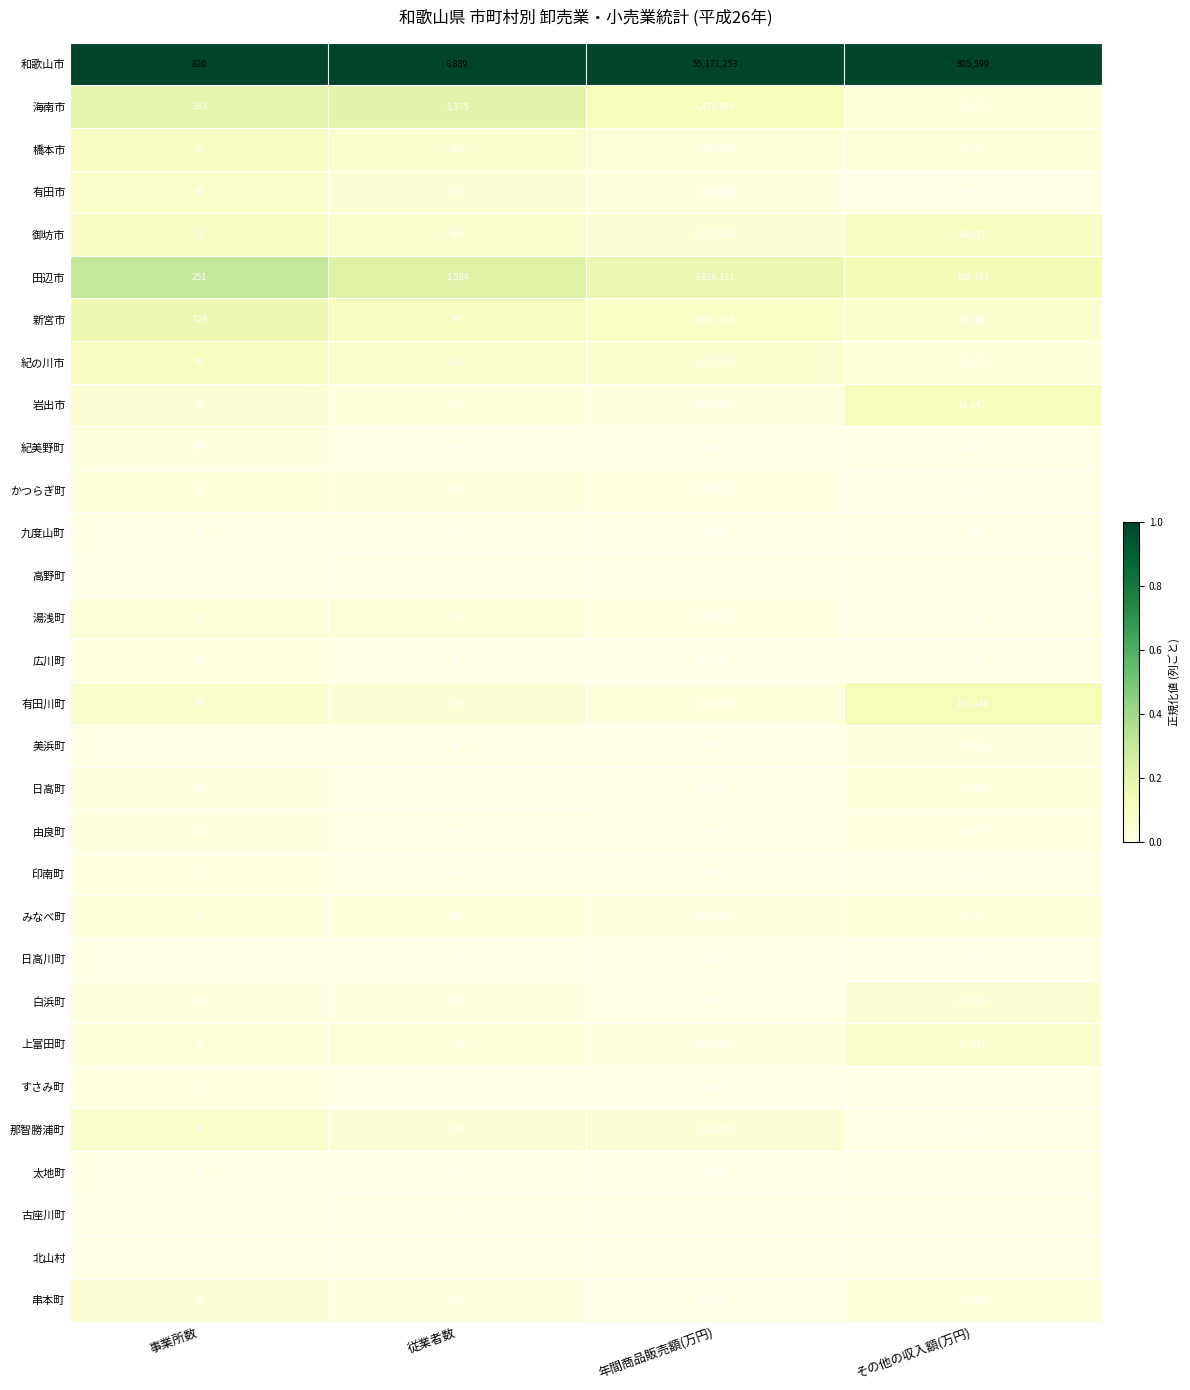

Where is 有田市 nearest to the value 633907?

その他の収入額(万円)